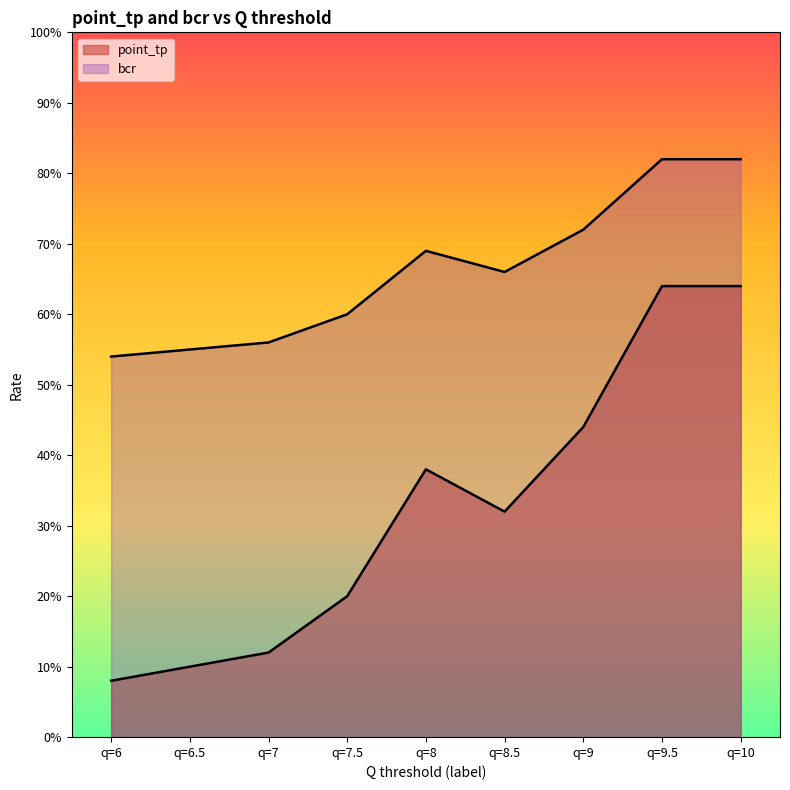

List the series in order of their overall mean, lowest first.

point_tp, bcr